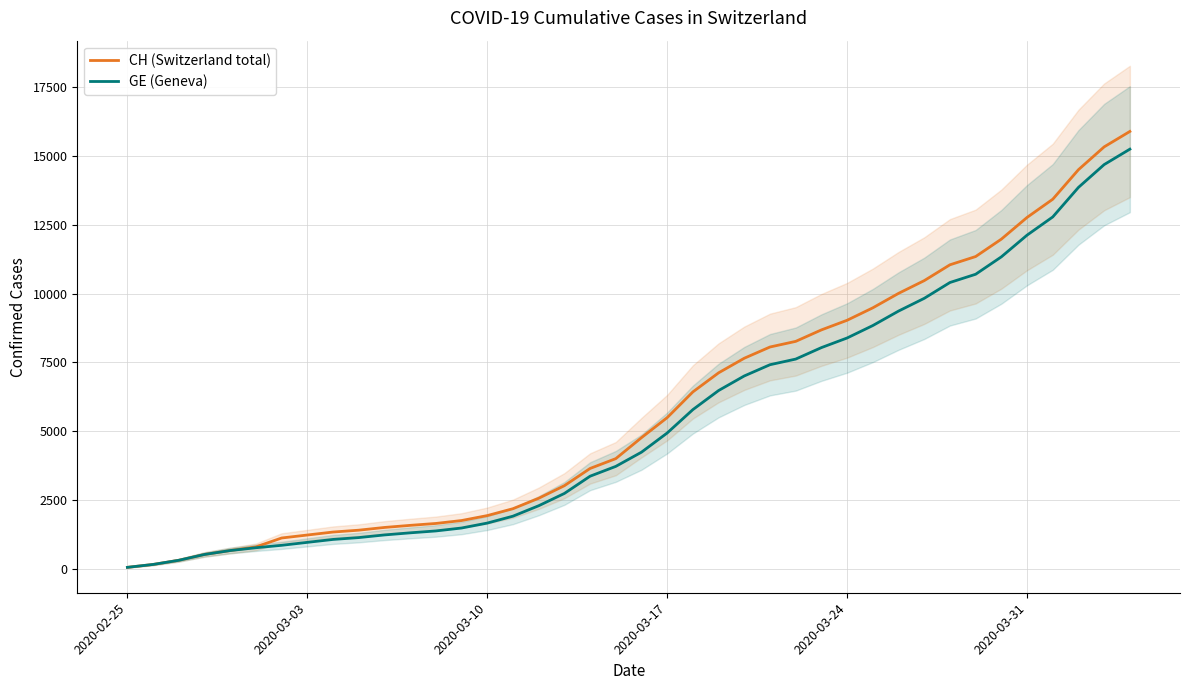

What is the maximum value for GE (Geneva)?

15233